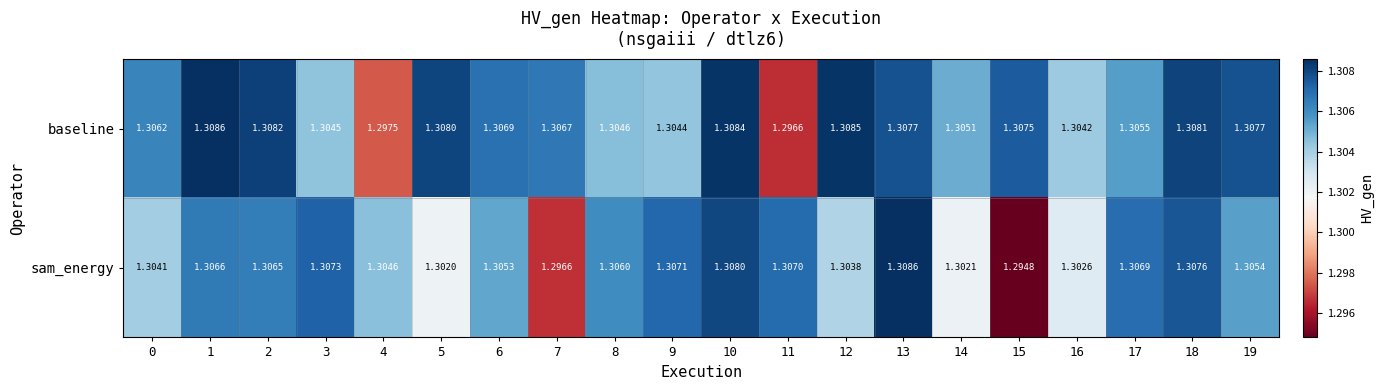

Is the value of sam_energy at 15 greater than the value of baseline at 14?

No